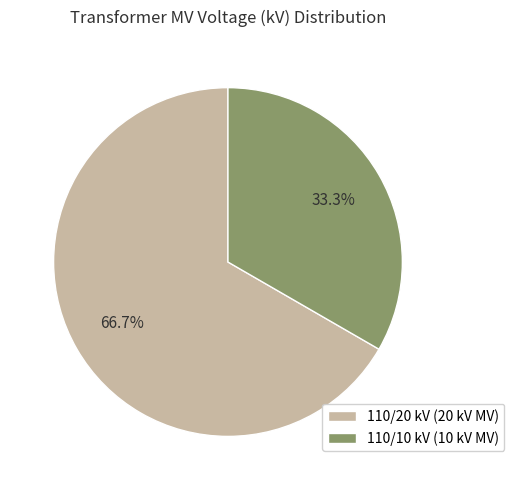

How much of the chart is everything except 110/20 kV (20 kV MV)?

33.3%